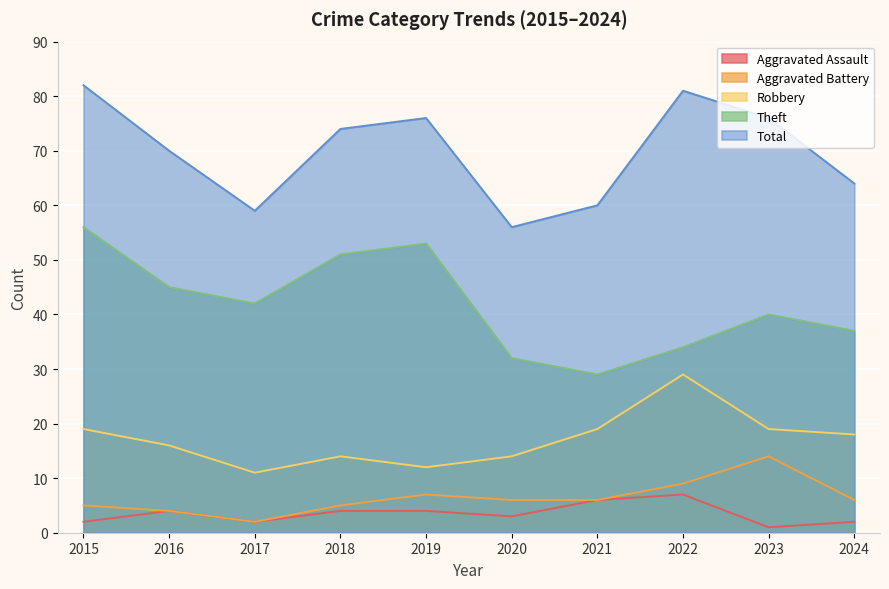

What is the lowest value of the Aggravated Battery series?

2